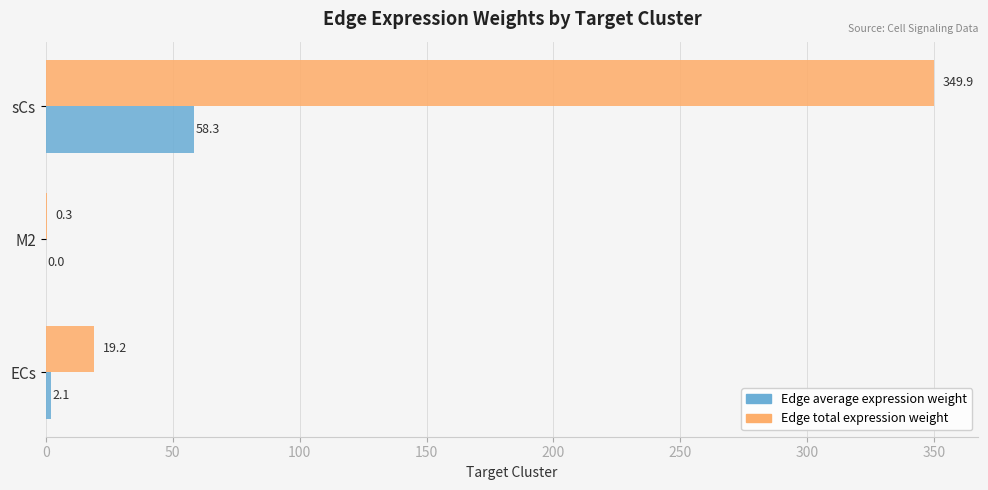

Which category has the highest value in the Edge total expression weight series?

sCs